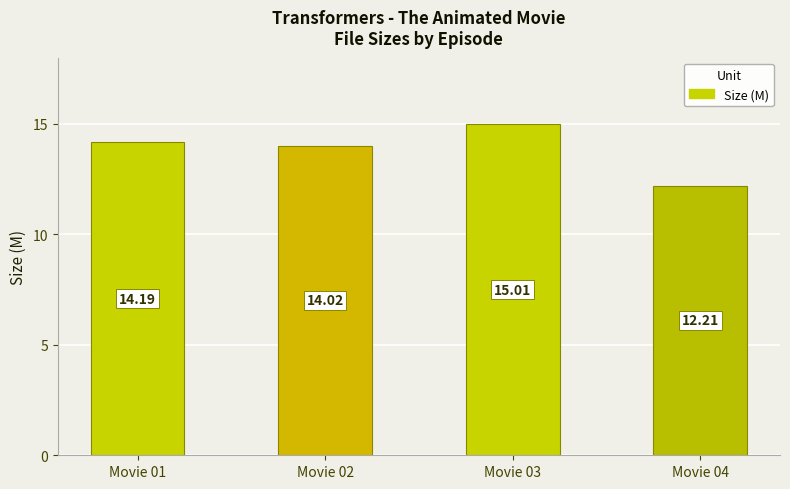

What value does the data have at Movie 03?

15.0